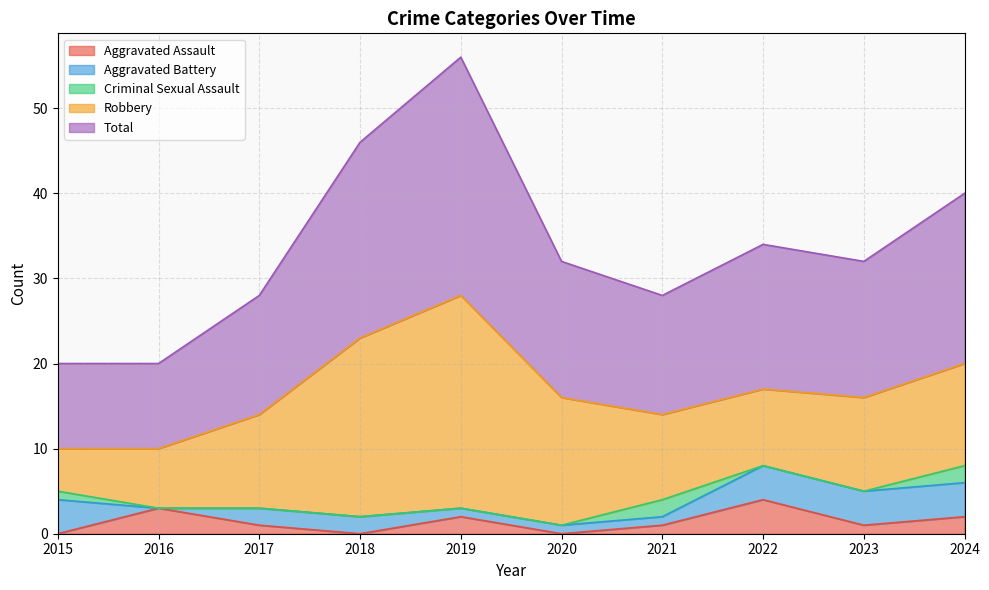

Is it true that Aggravated Battery equals 0 at 2016?

True